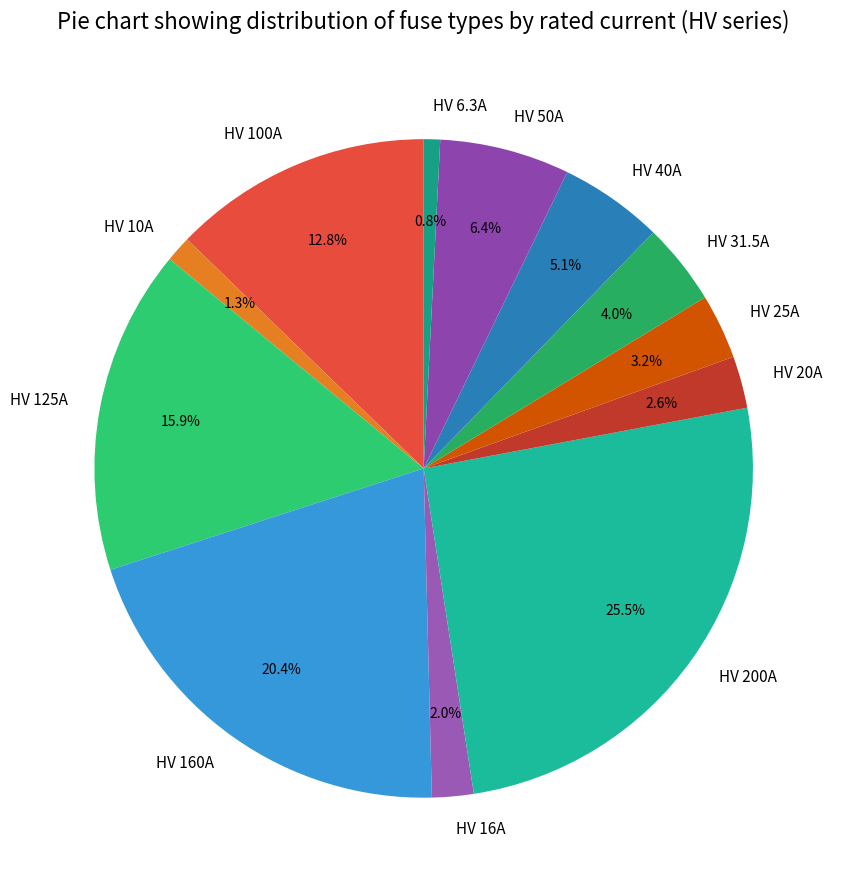

To the nearest percent, what portion does HV 25A represent?

3%